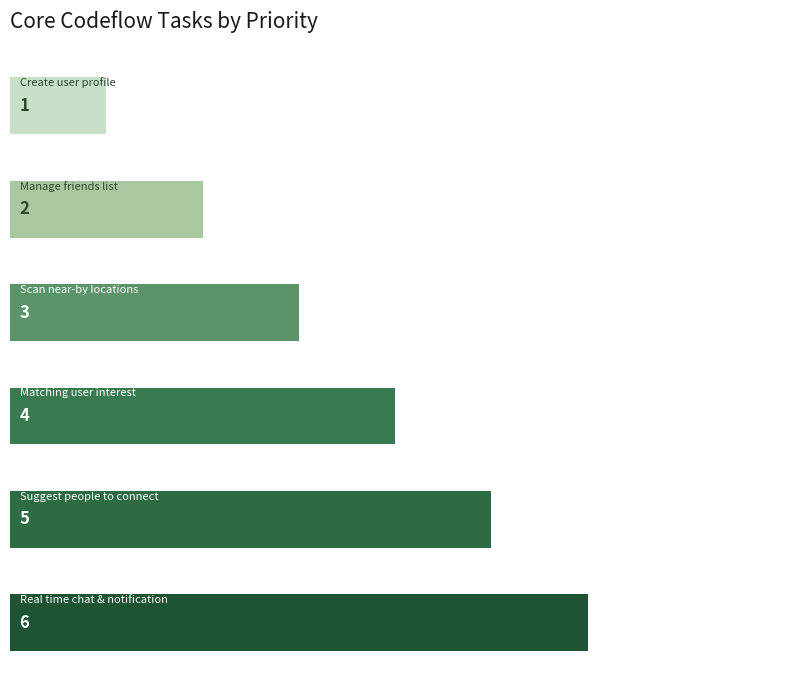

What is the average value?

4